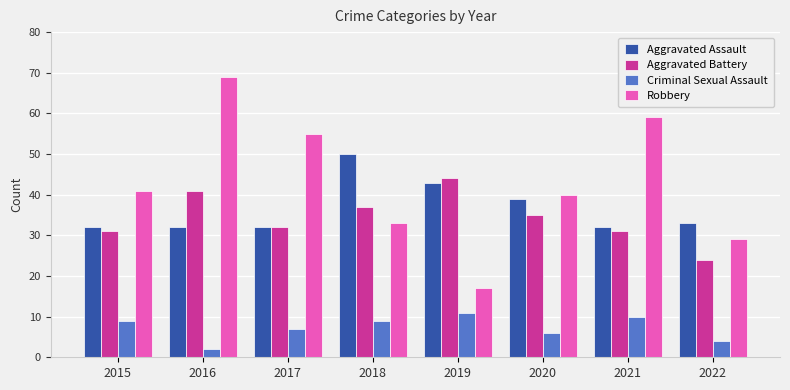

What is the value of the Criminal Sexual Assault bar at the 1st from the left?

9